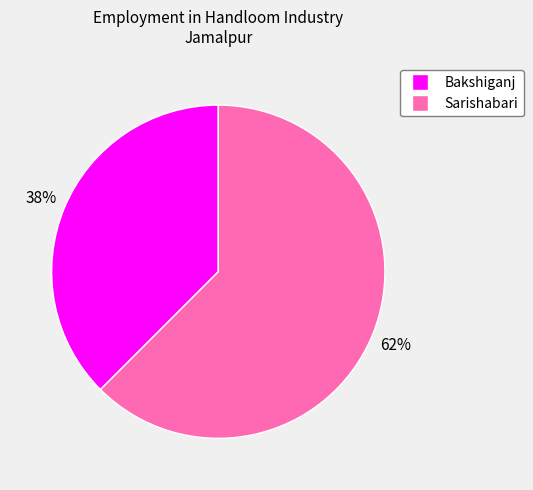

Which category accounts for the majority?

Sarishabari